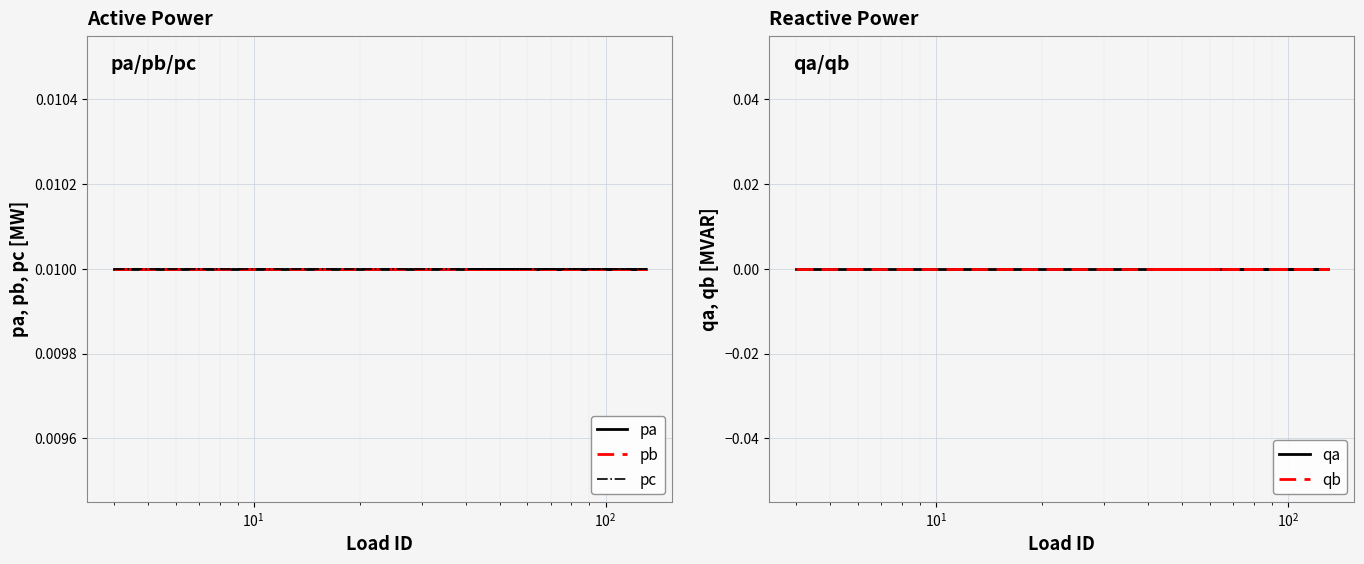

Is the value of qa at 6 greater than the value of pc at 15?

No